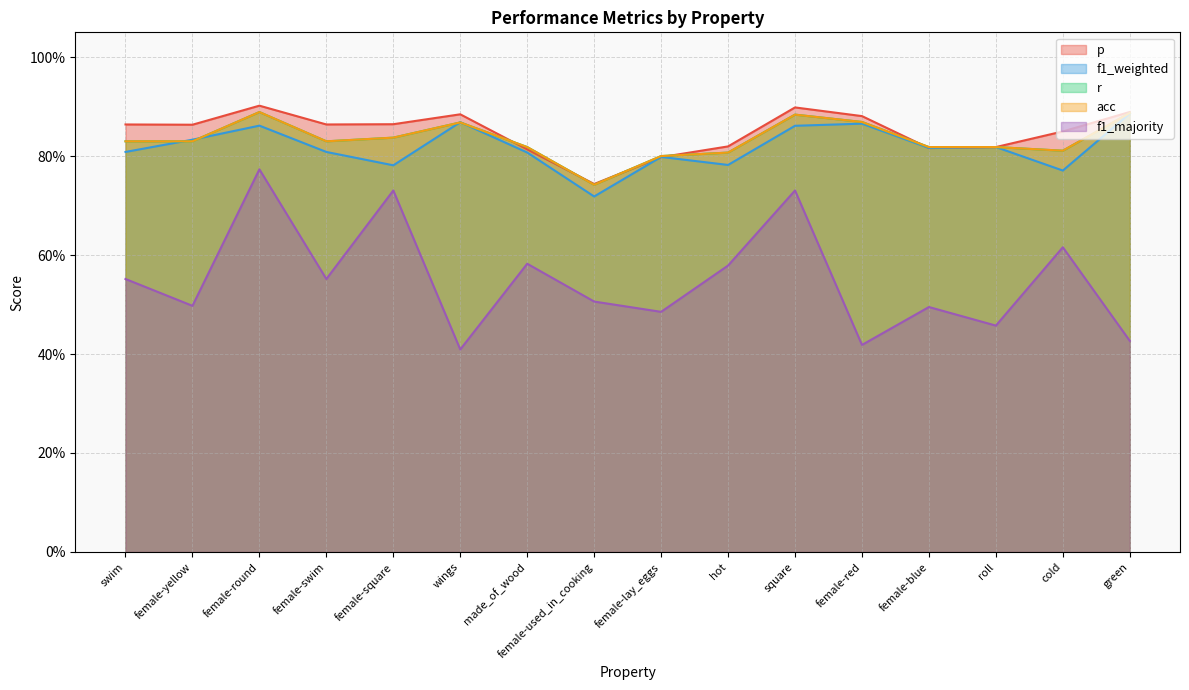

Which category has the lowest value in the f1_majority series?

wings